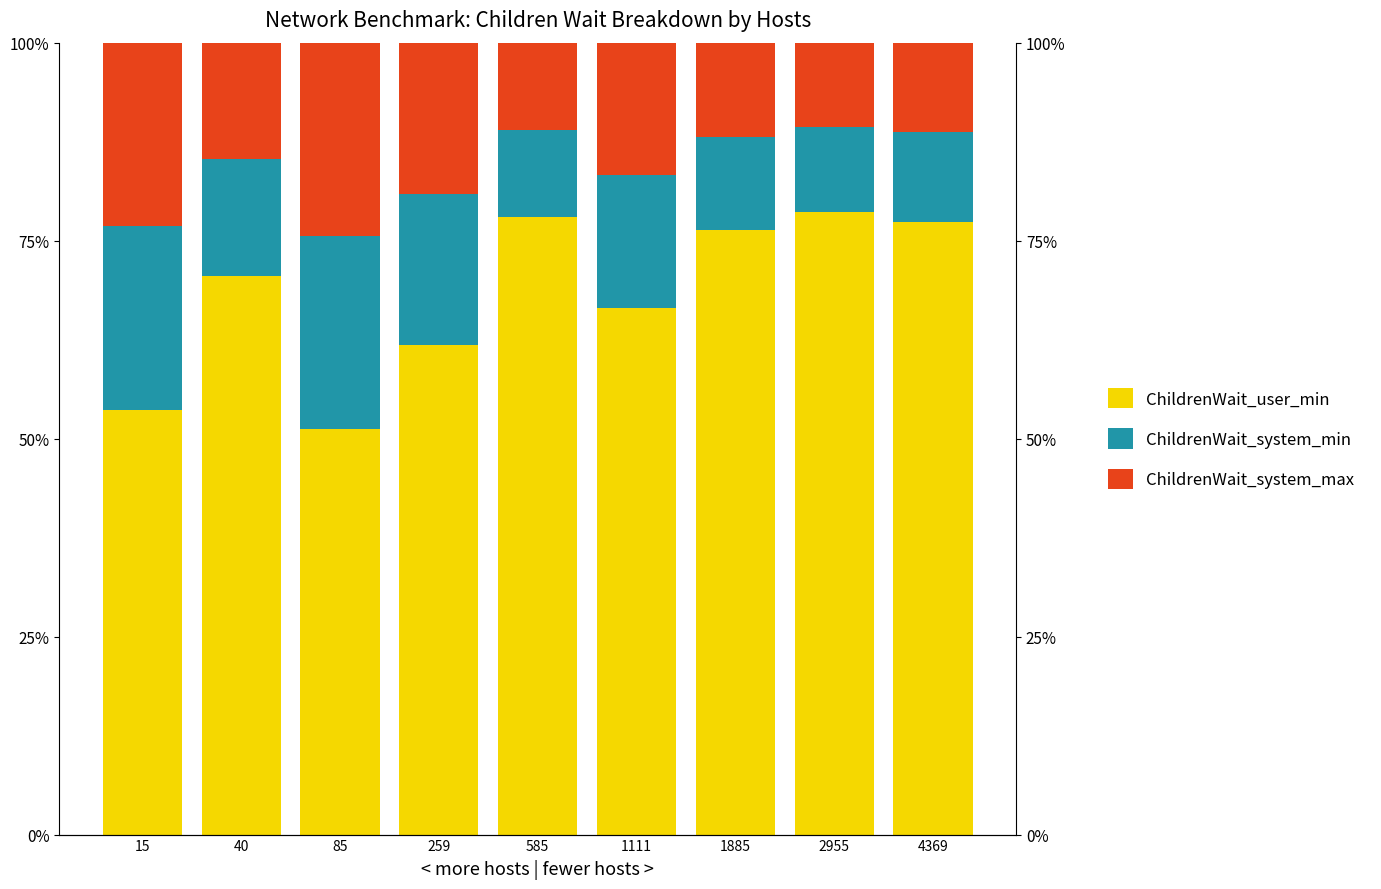

Is the value of ChildrenWait_user_min at 1885 greater than the value of ChildrenWait_system_min at 85?

Yes